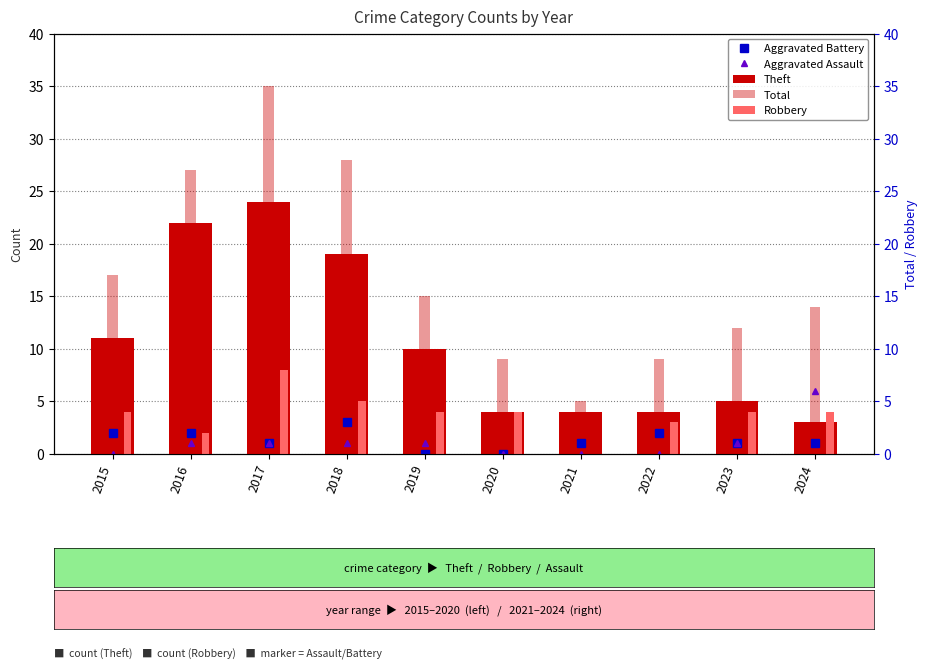

Which series has the largest total across all categories?

Total